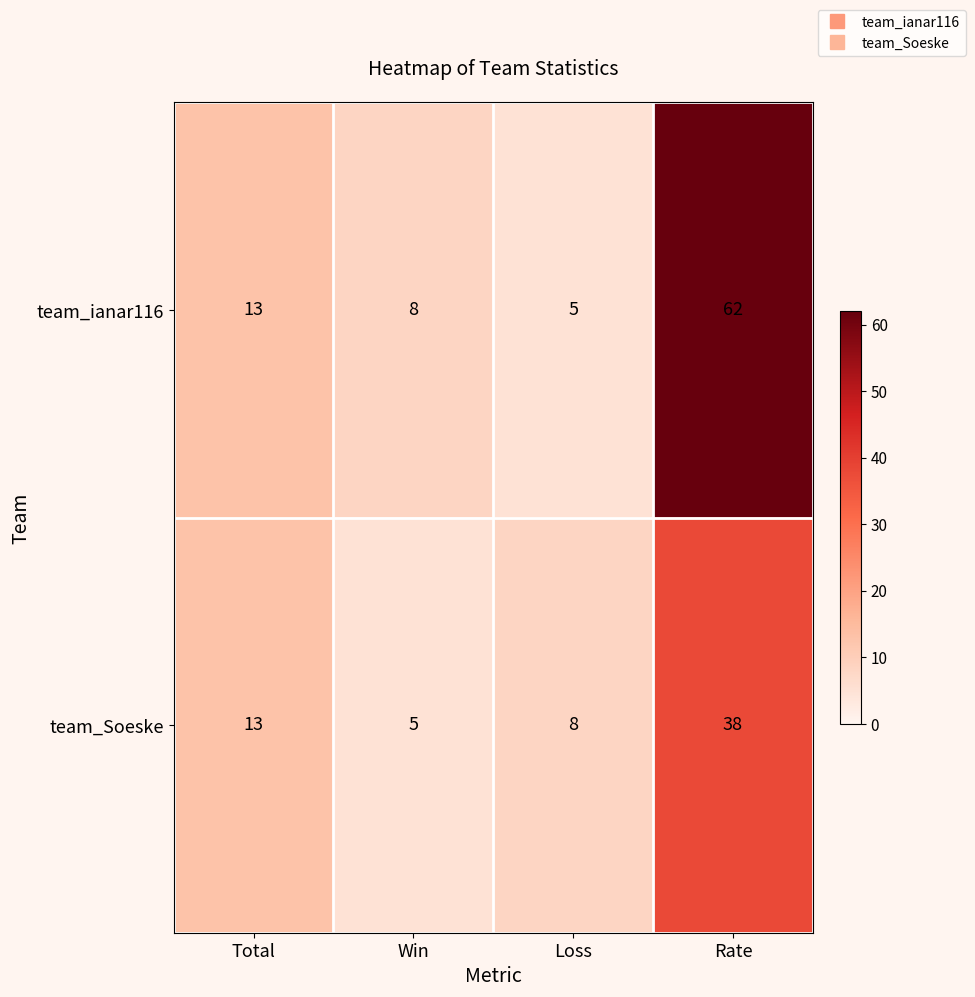

Rank the series by their maximum value, from lowest to highest.

team_Soeske, team_ianar116